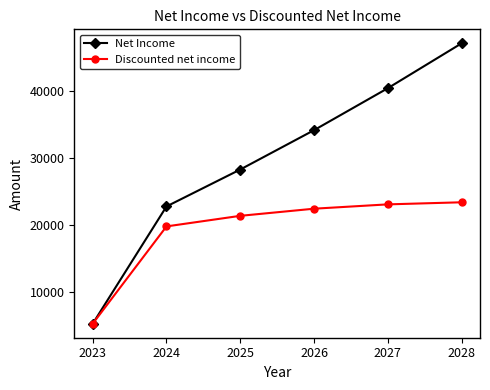

What is the maximum value for Discounted net income?

23392.5